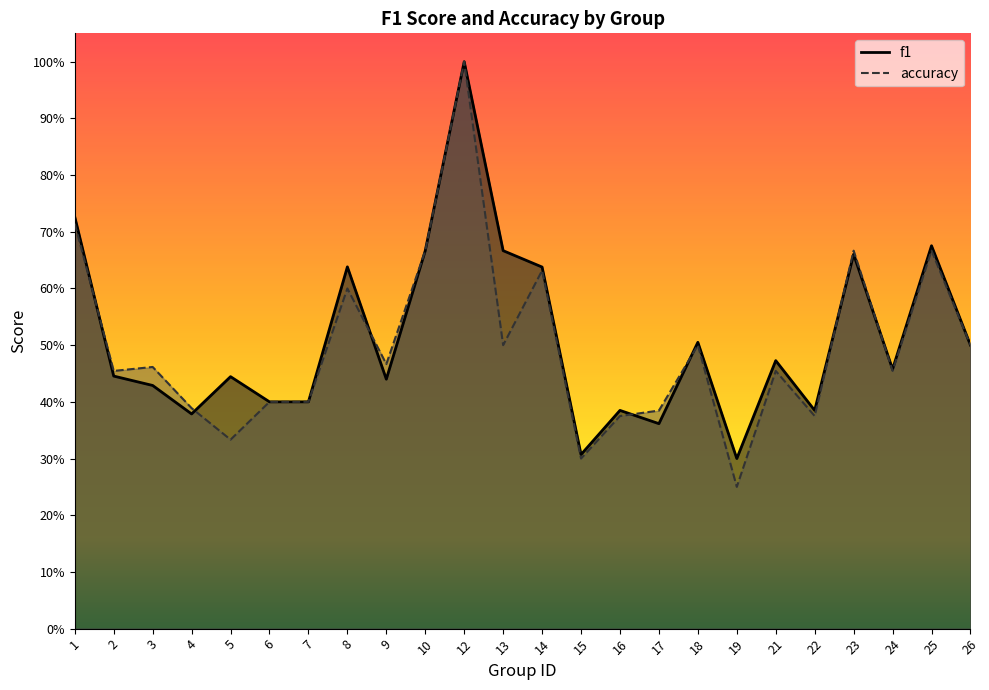

The value of accuracy at 3 is 0.5. True or false?

True